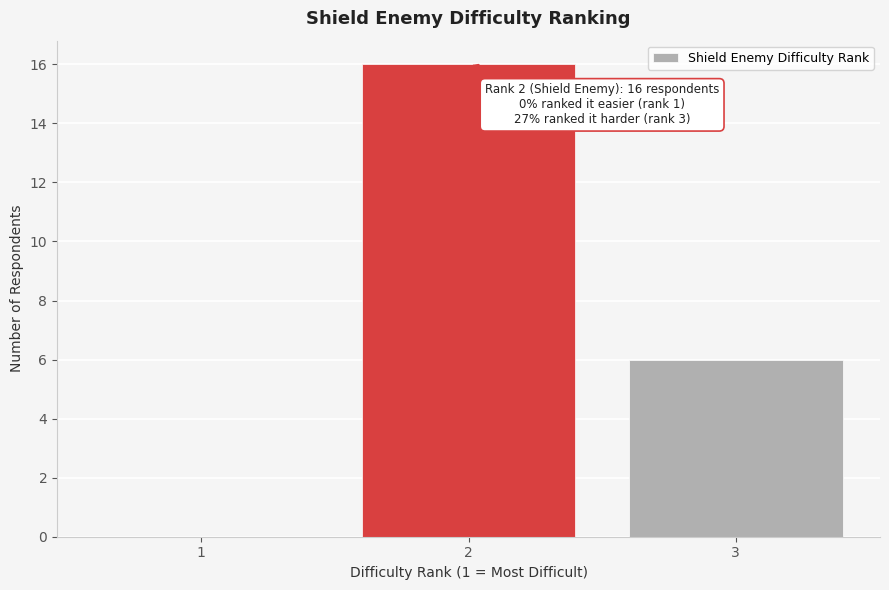

Which range on the x-axis has the tallest bar?

1.5 to 2.5